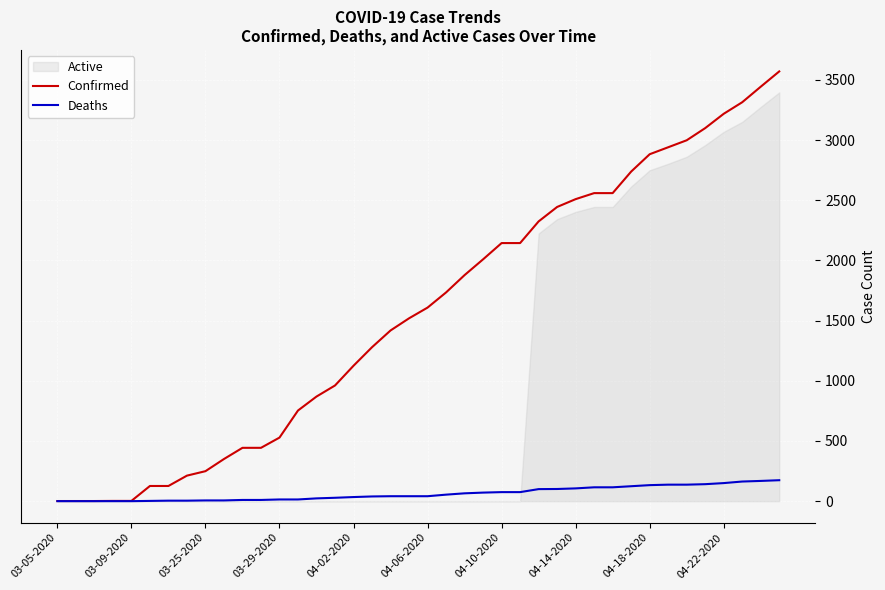

What is the difference between the highest and lowest values at 22?

1813